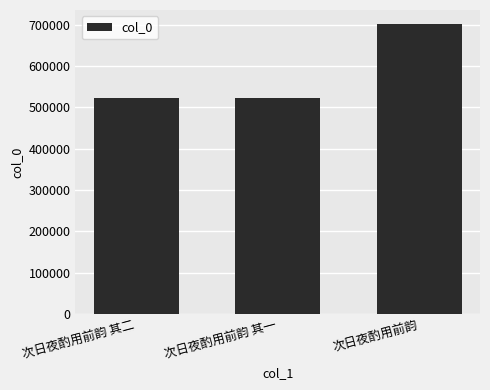

What is the average value?

580982